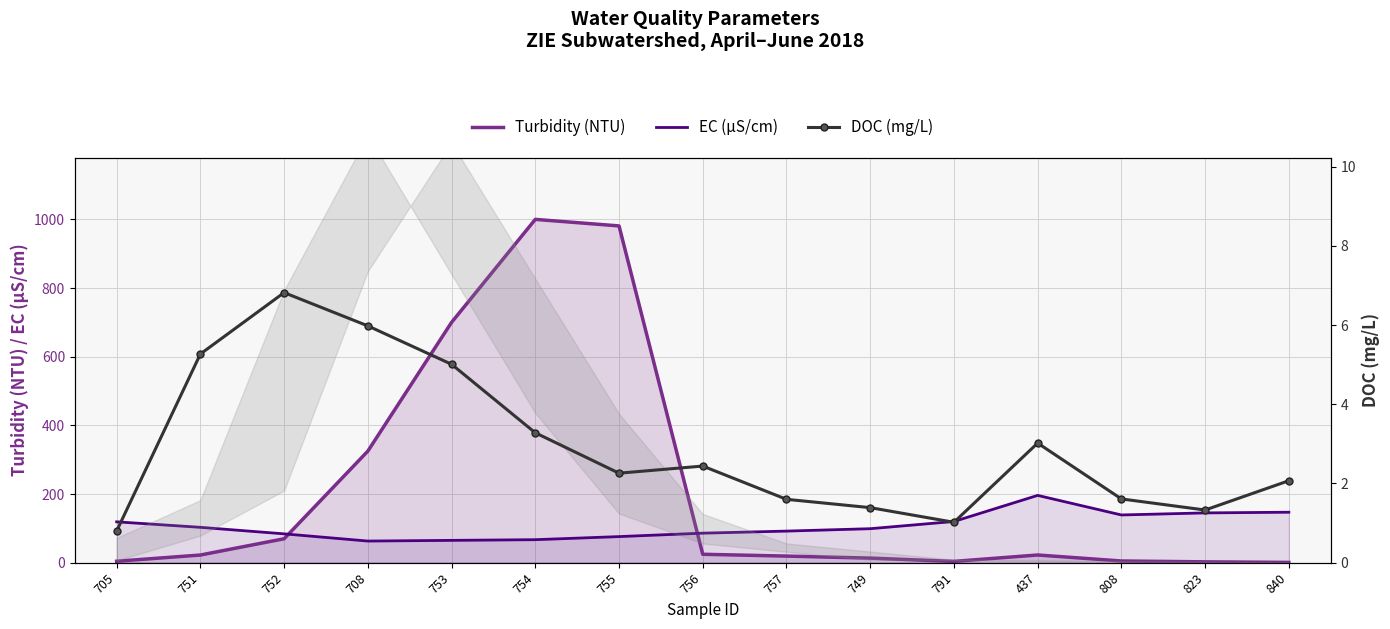

Does the chart have visible grid lines?

Yes